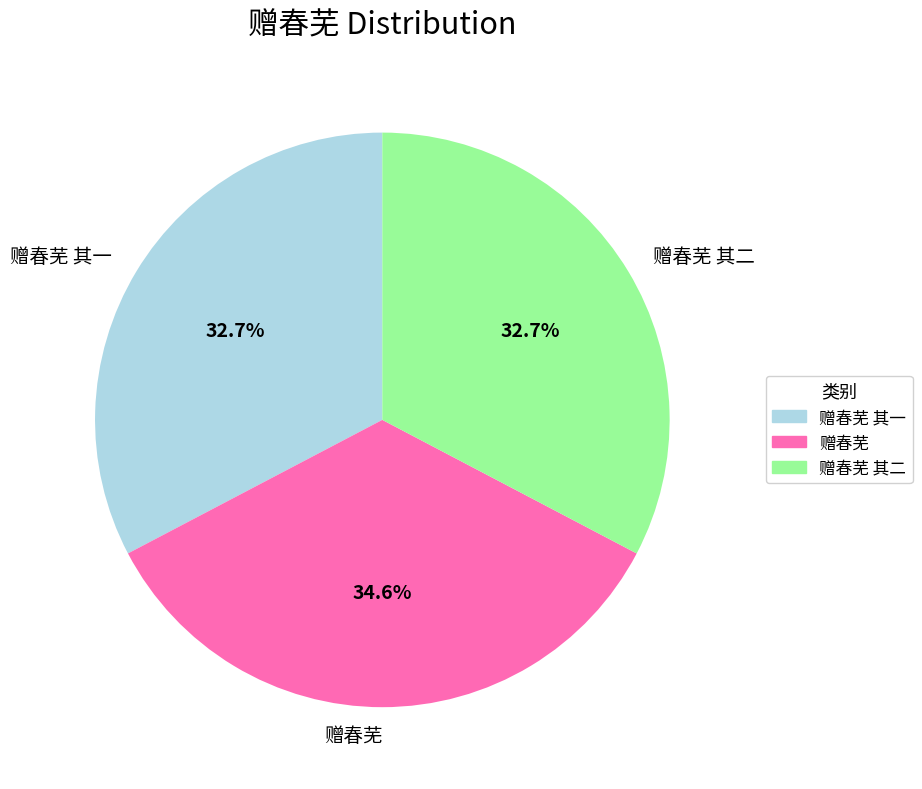

Count the number of slices in the pie.

3